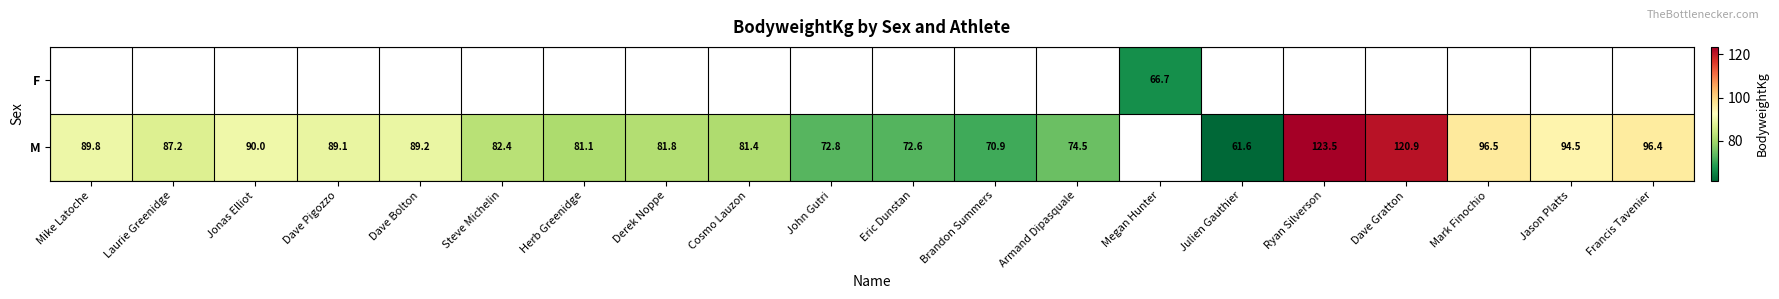

True or false: M has a value of 72.6 at Eric Dunstan.

True